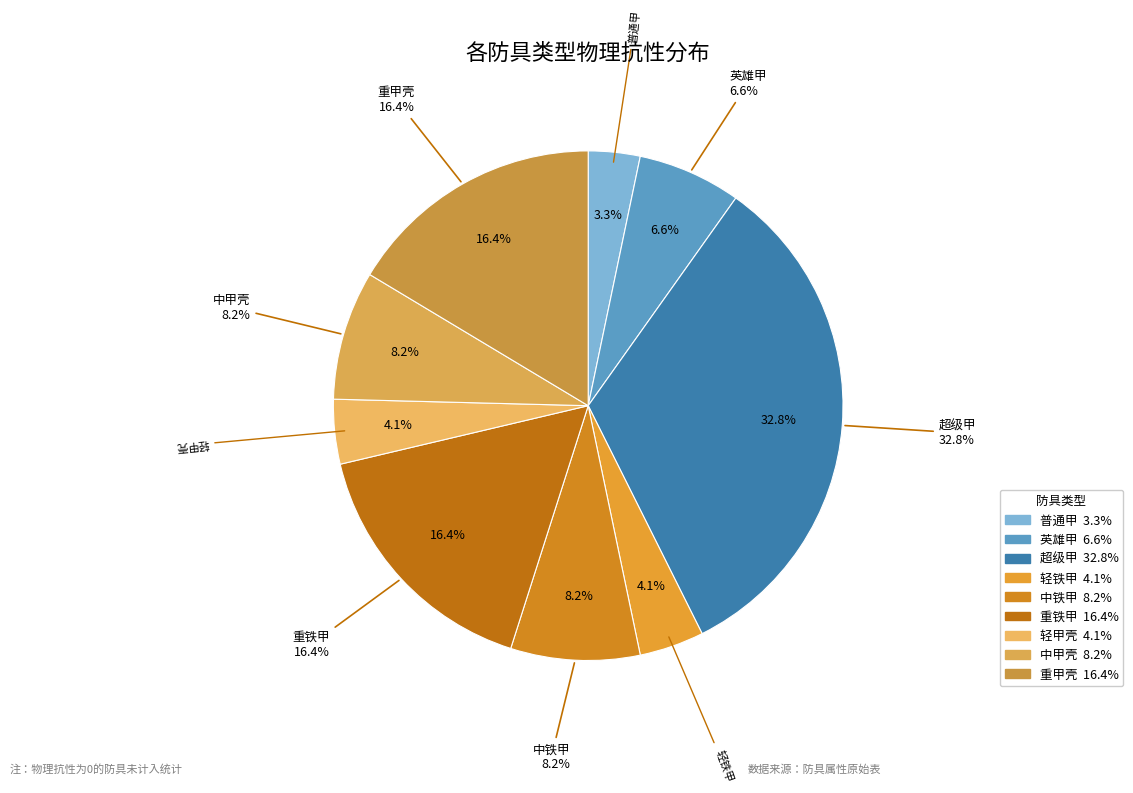

Does any single category account for the majority?

No